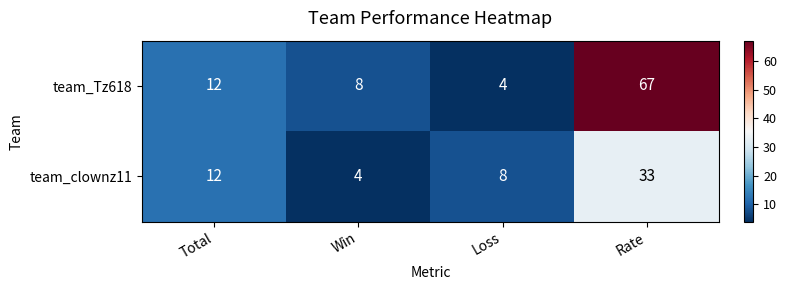

At which category is the sum across all series the highest?

Rate